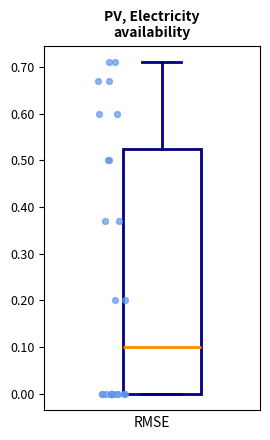

Read this box plot against the y-axis: the position of the median line, the range covered by the box, and the ends of both whiskers. The values are not printed on the chart, so give them approximately, as read against the axis.

median 0.10, box 0.00 to 0.53, whiskers 0.00 to 0.71